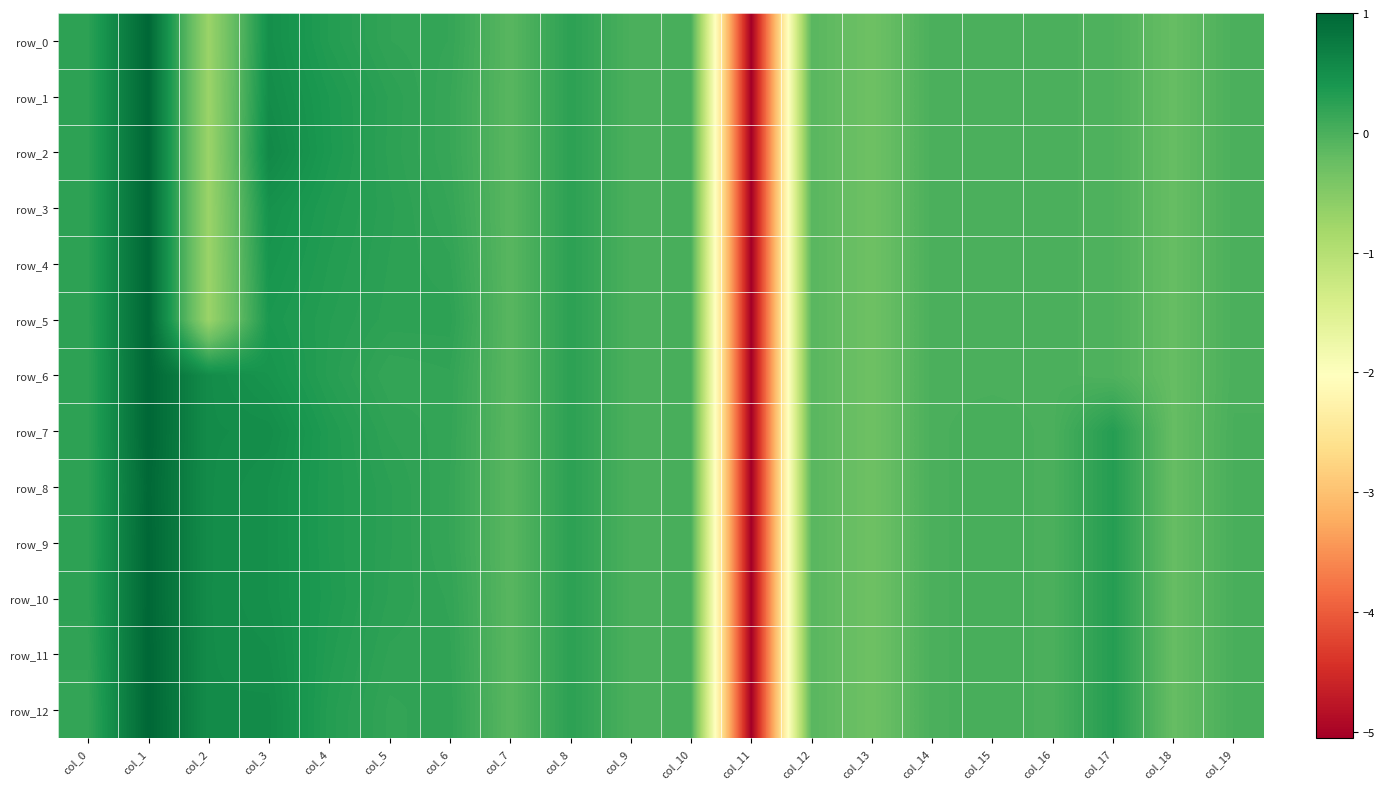

Between col_15 and col_5, which is larger?

col_5